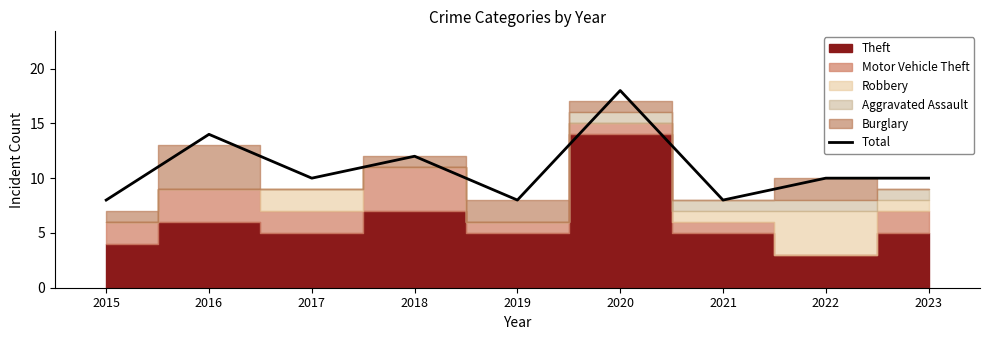

What is the difference between the maximum and minimum values?

10